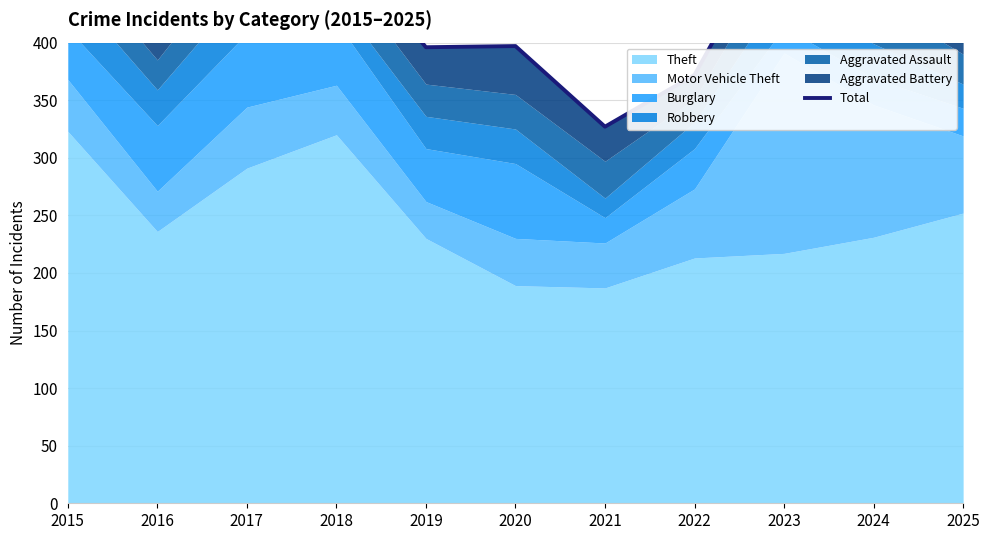

What is the difference between the values at 2021 and 2020?

70